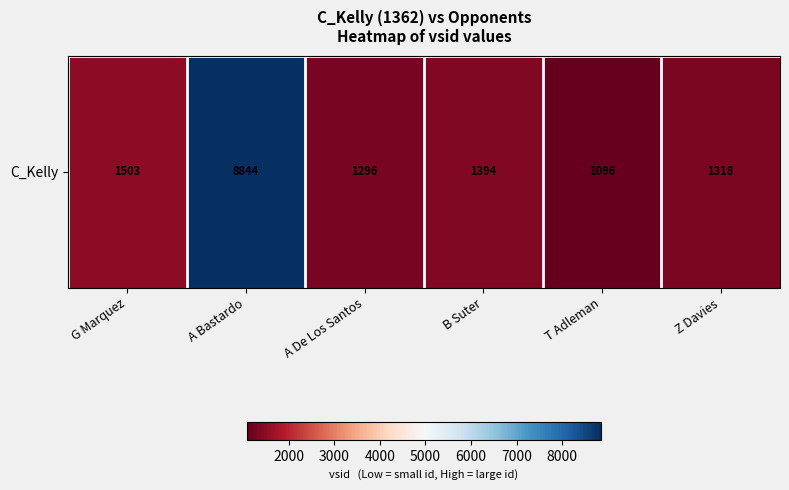

The chart shows a value of 551 at T Adleman. True or false?

False